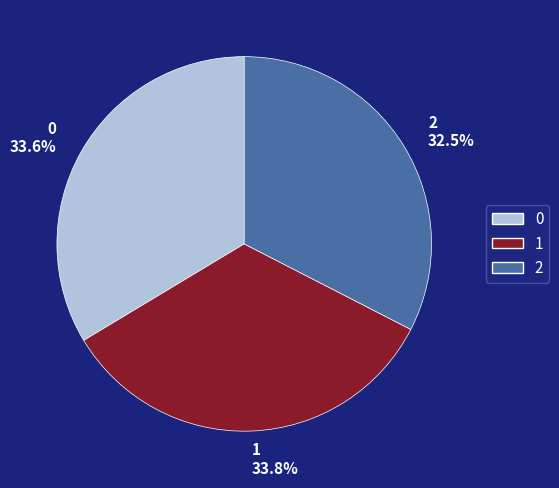

Count the number of slices in the pie.

3